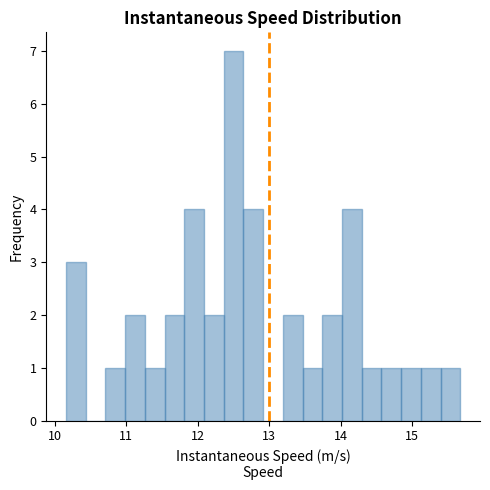

Around what value on the x-axis is the tallest bar? Give the approximate position of its centre, as read against the axis.

12.5